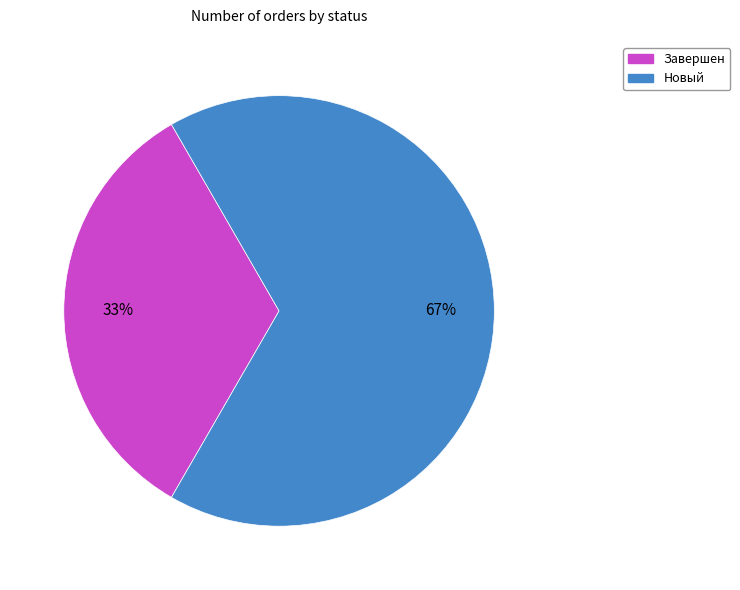

Between Новый and Завершен, which is larger?

Новый